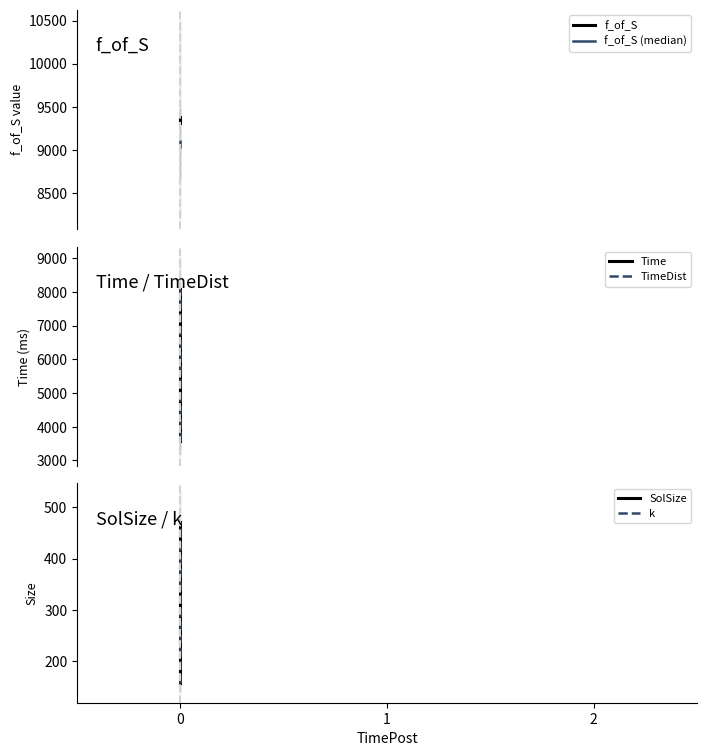

What are all the series names shown in the legend?

f_of_S, f_of_S (median), Time, TimeDist, SolSize, k